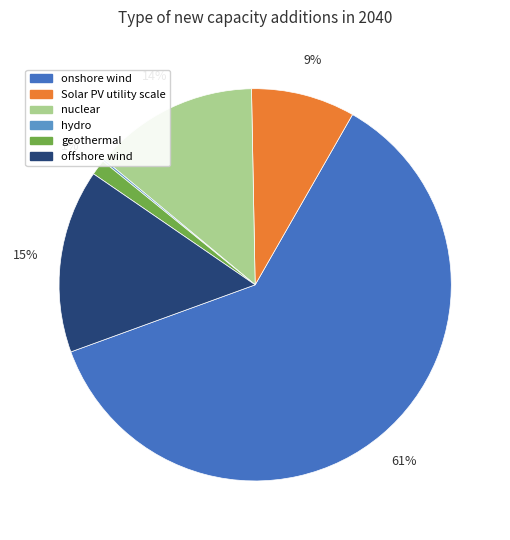

Between geothermal and onshore wind, which is larger?

onshore wind